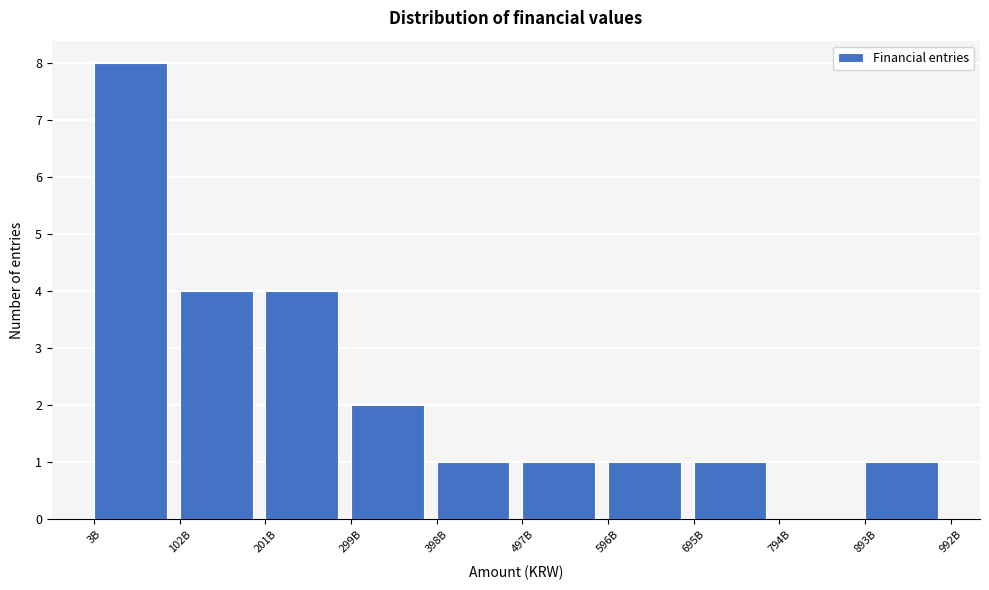

Reading left to right, list all the values displayed in this chart.

3B=8	102B=4	201B=4	299B=2	398B=1	497B=1	596B=1	695B=1	794B=0	893B=1